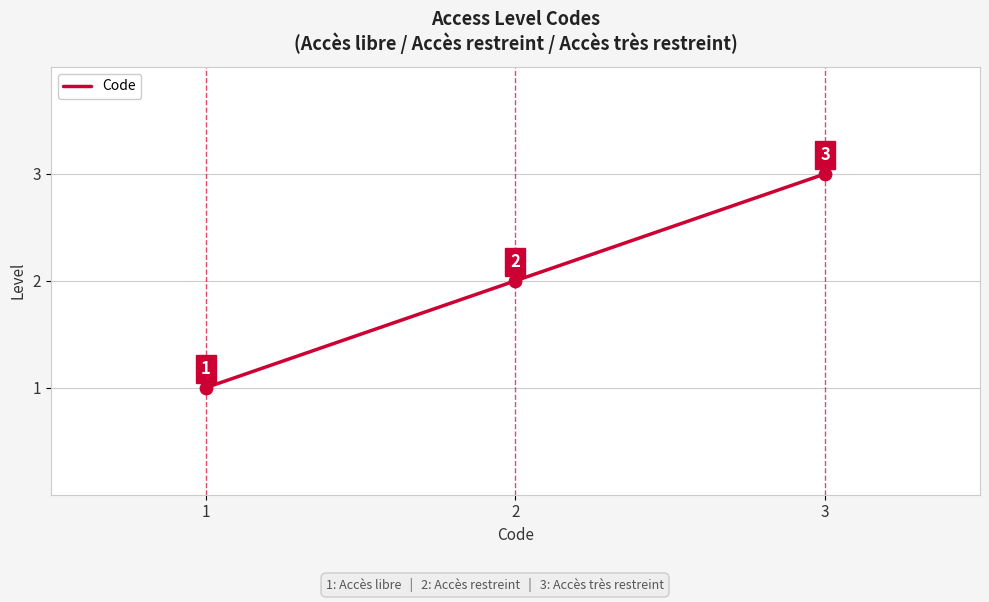

What is the change in value from 1 to 3?

+2